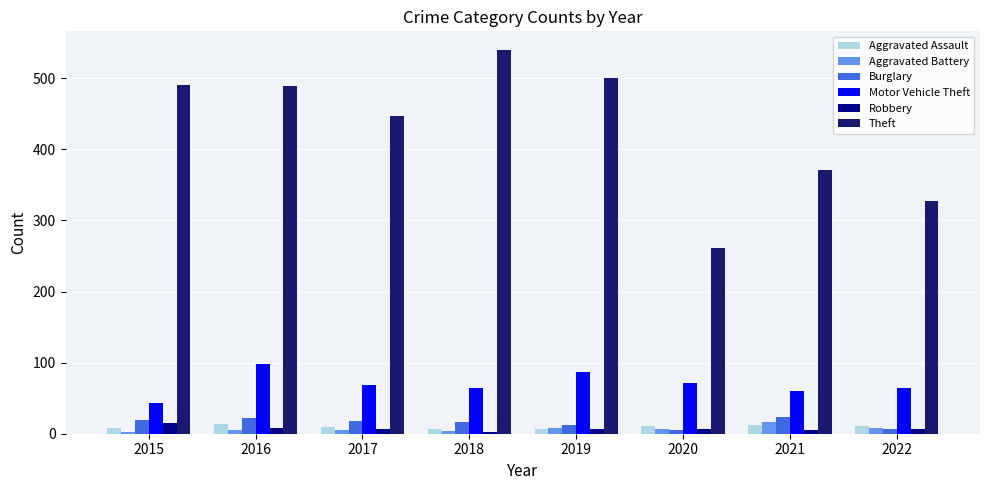

What is the maximum value shown in the chart?

539